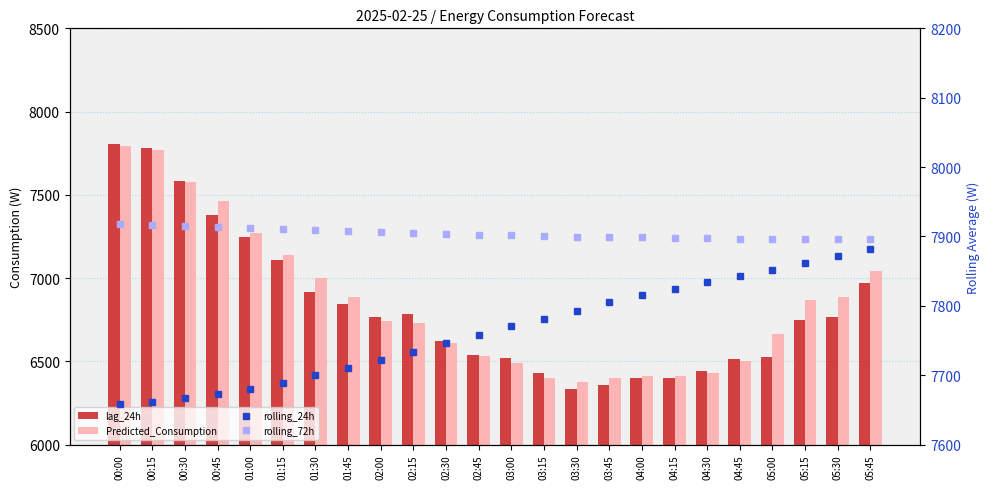

What is the value of the rolling_24h bar at the 22nd from the left?

7861.5